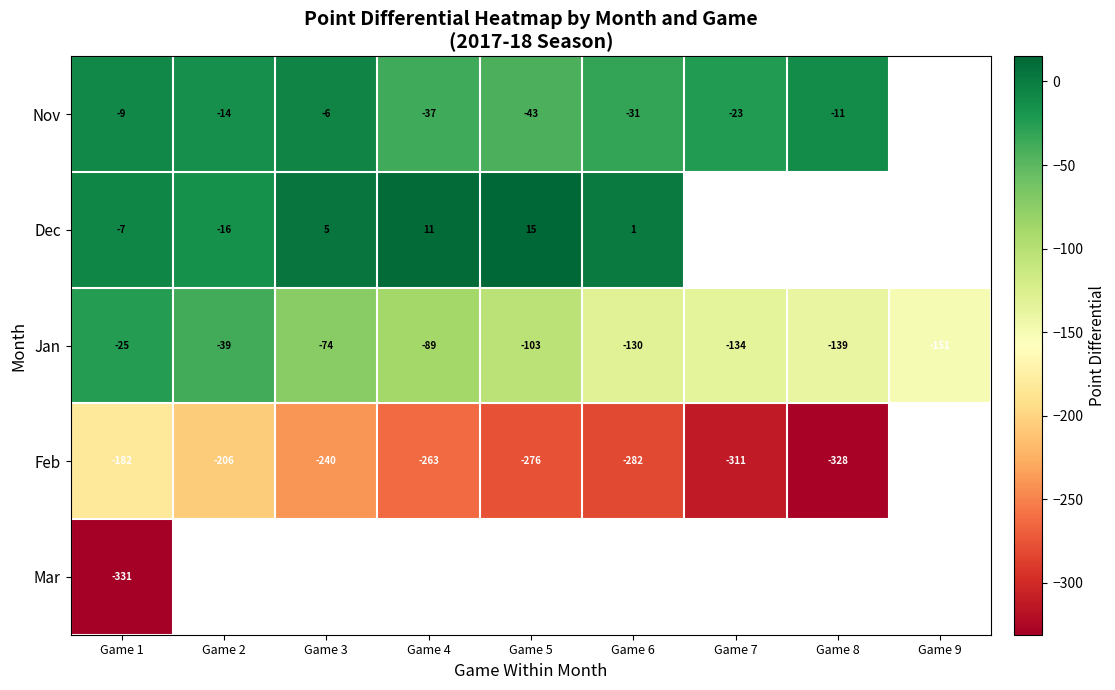

What is the average value of the Jan series?

-98